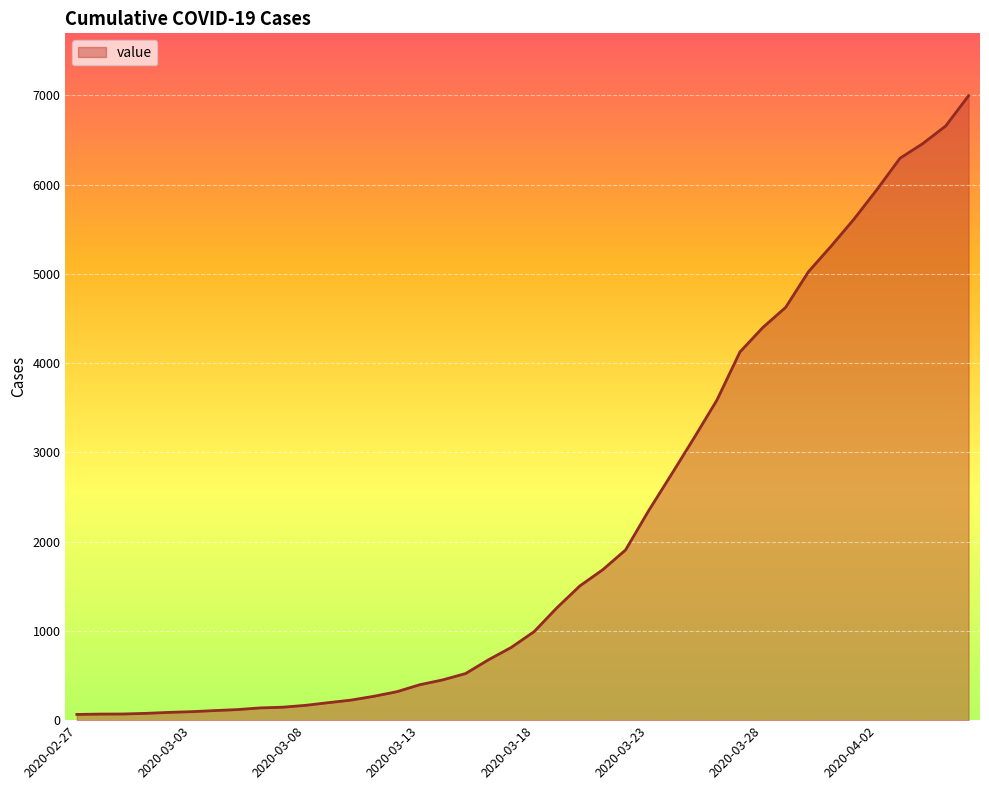

What is the maximum value shown in the chart?

6994